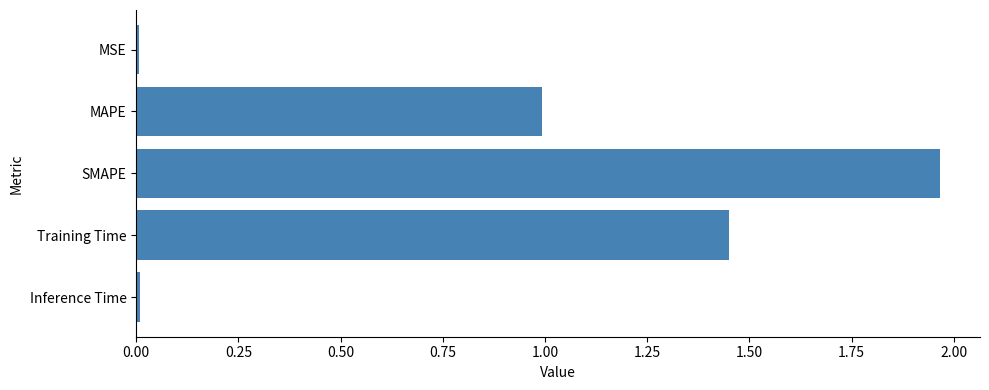

Between SMAPE and MSE, which is larger?

SMAPE